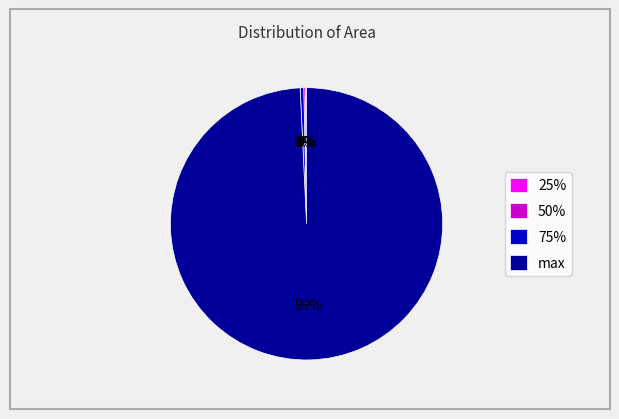

Which slice is the largest?

max